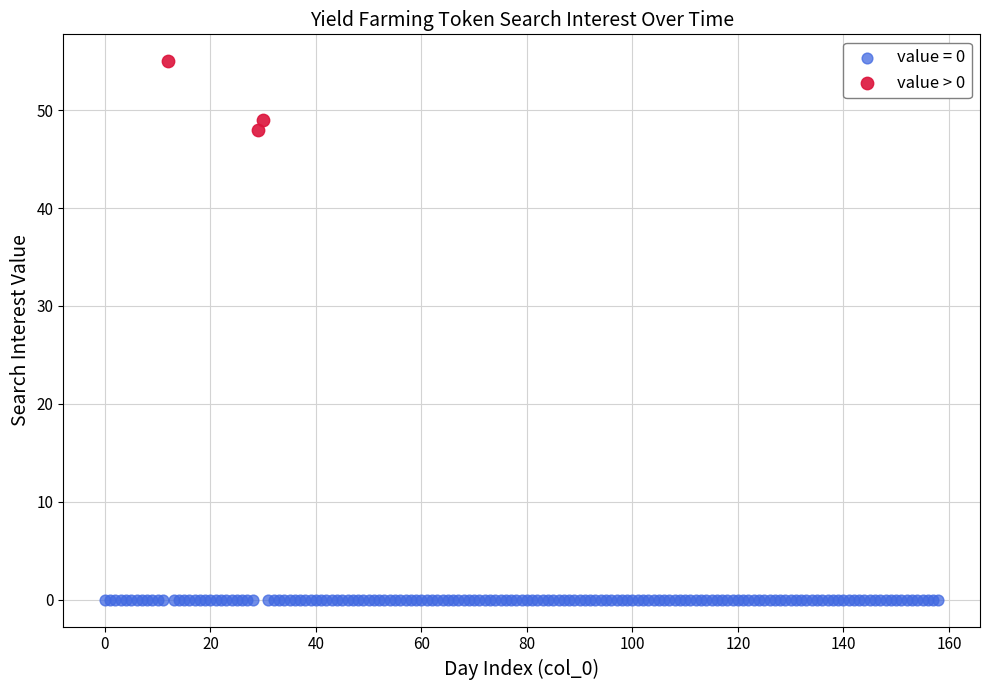

Which series contains the lowest Y value?

value = 0